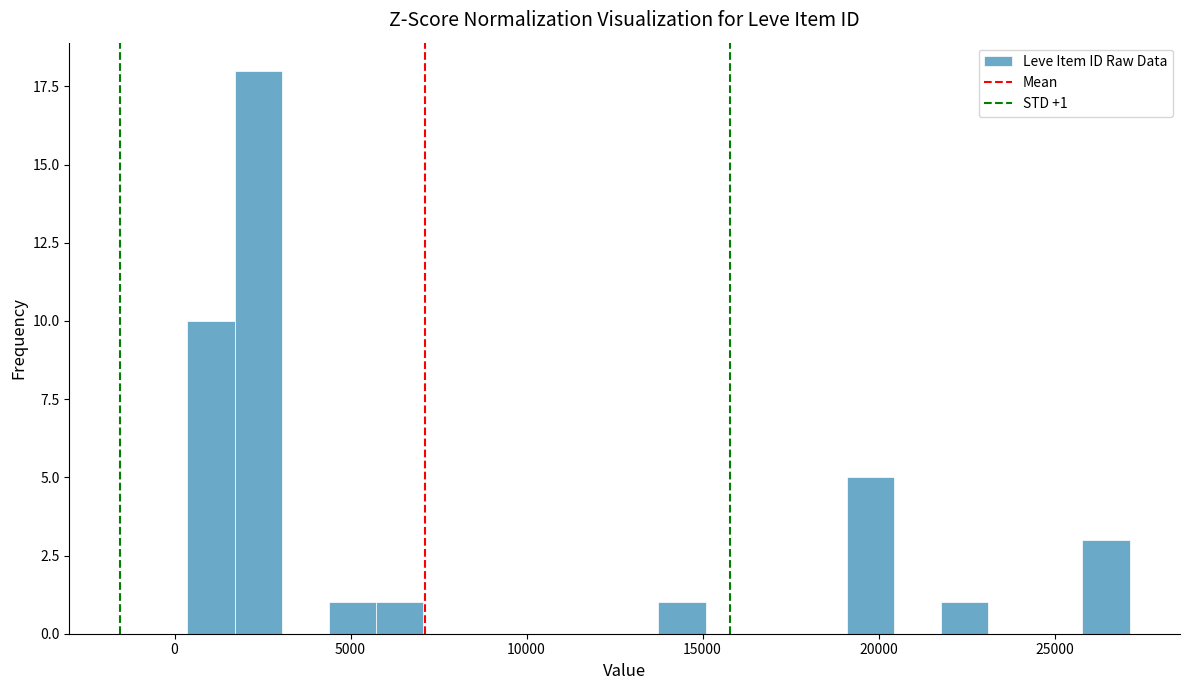

Read against the x-axis, roughly where is the centre of the tallest bar?

2500